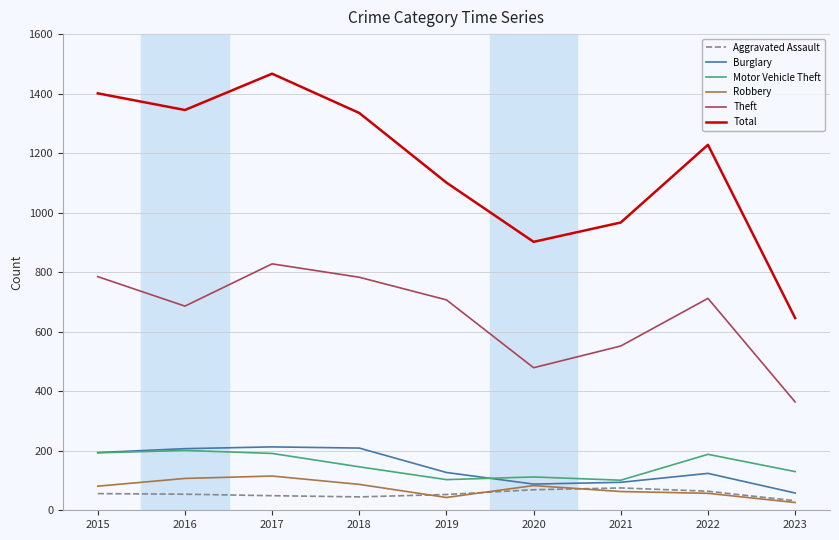

What is the total value across all series at 2015?

2710